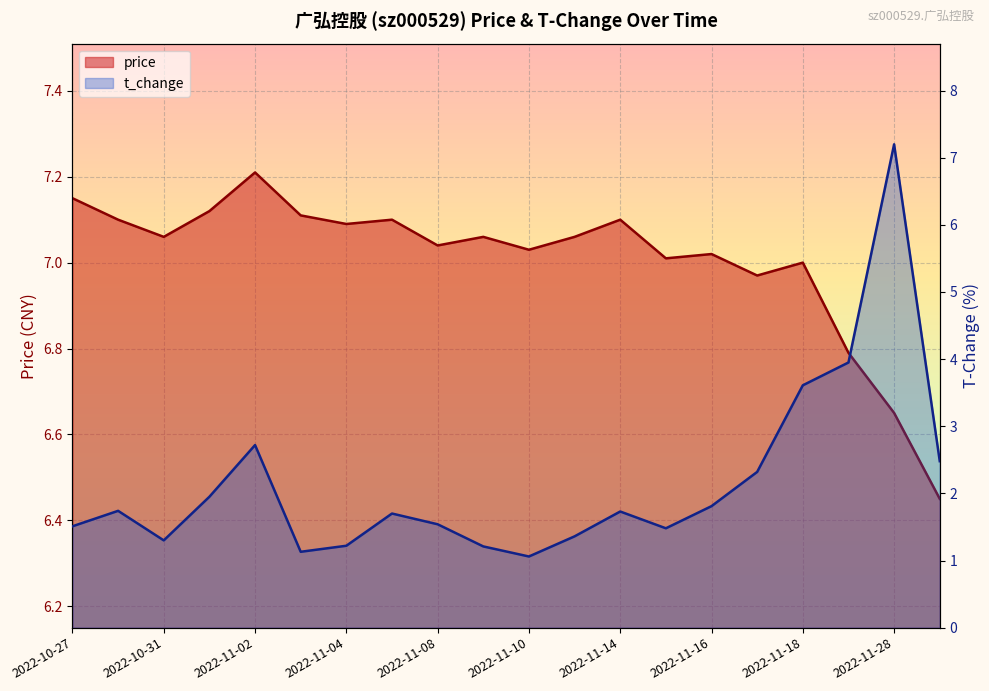

True or false: price has more than 2 points higher than both neighbors.

True